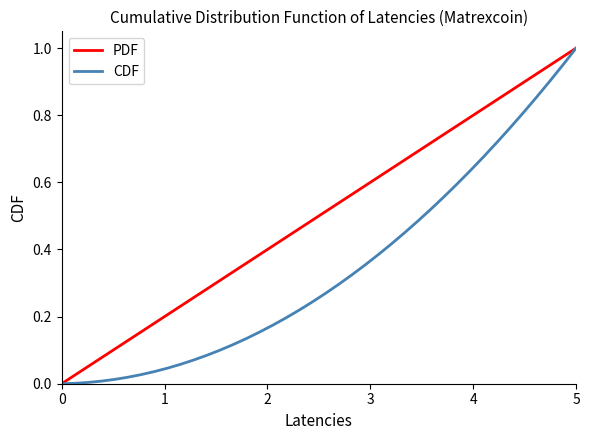

Rank the series by their average value, from highest to lowest.

PDF, CDF